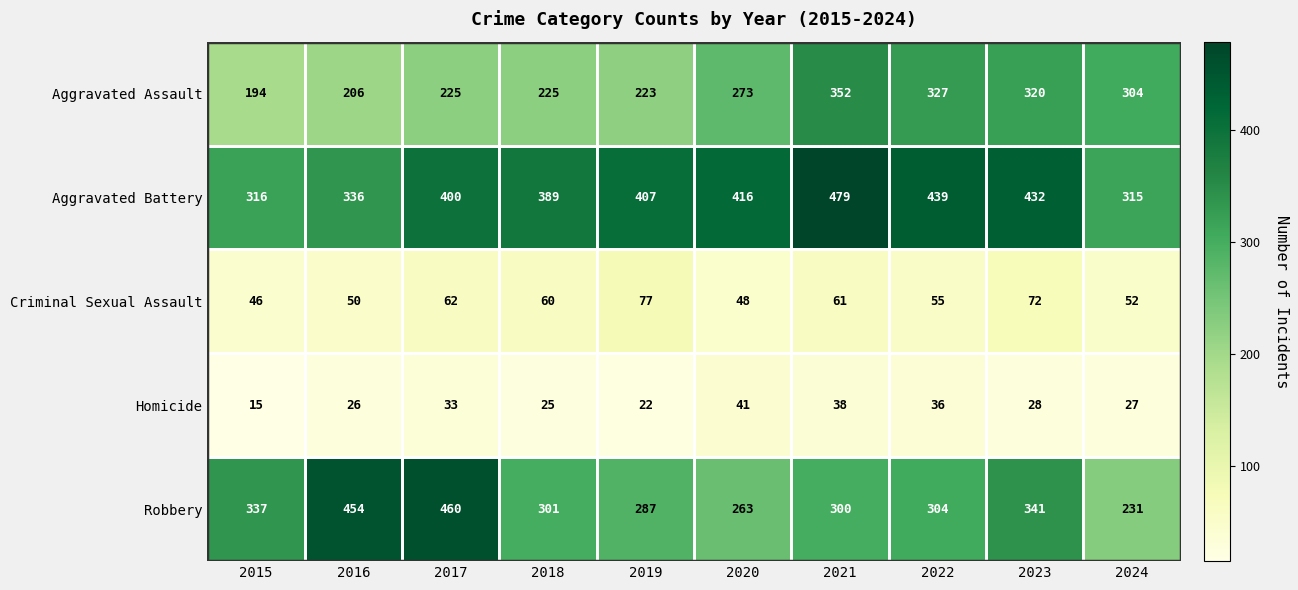

How many series are shown in this chart?

5